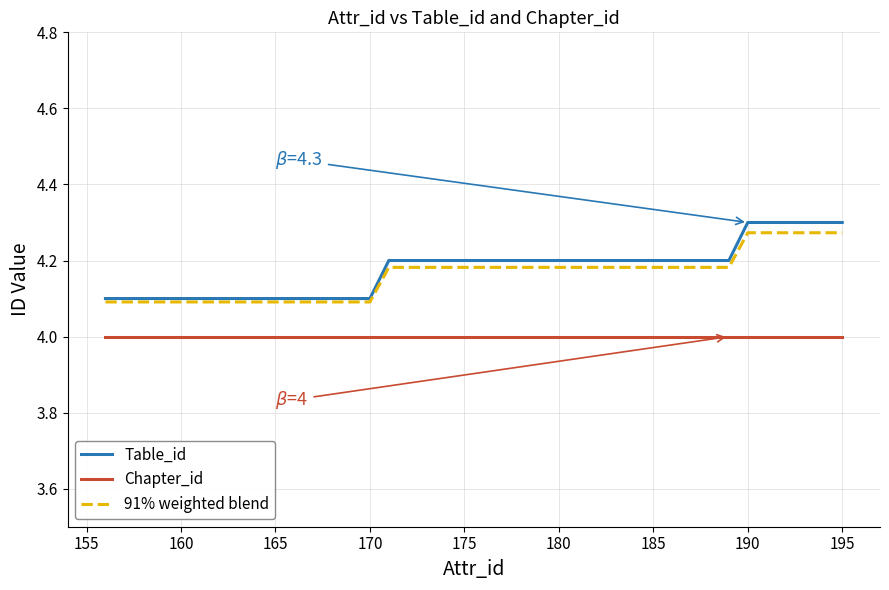

True or false: Table_id and Chapter_id cross at least once.

False